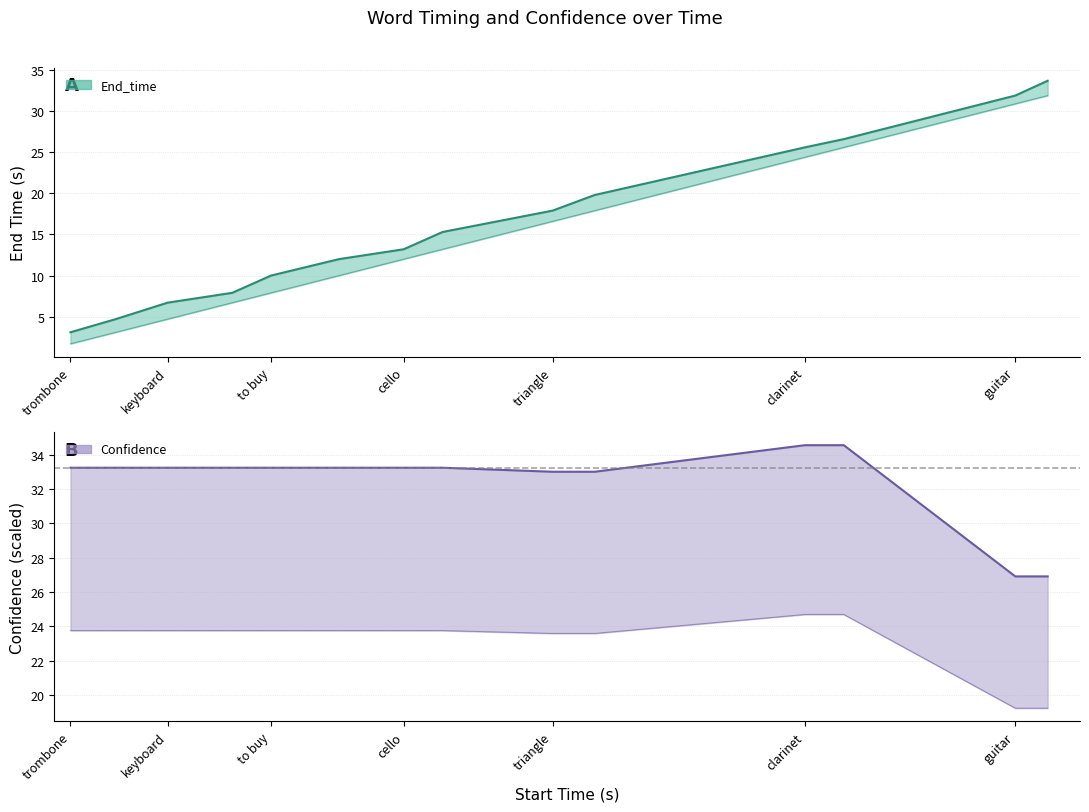

The value of End_time at piano is 8.3. True or false?

False